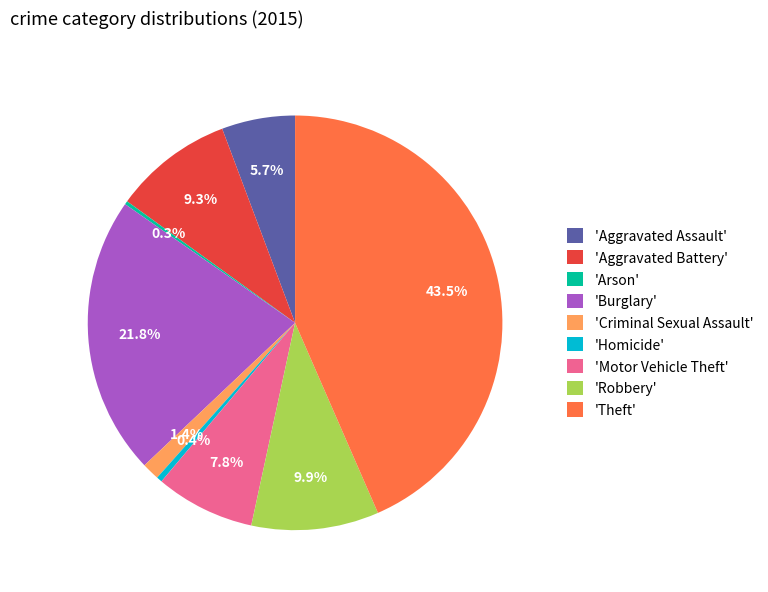

Which slice is the largest?

'Theft'